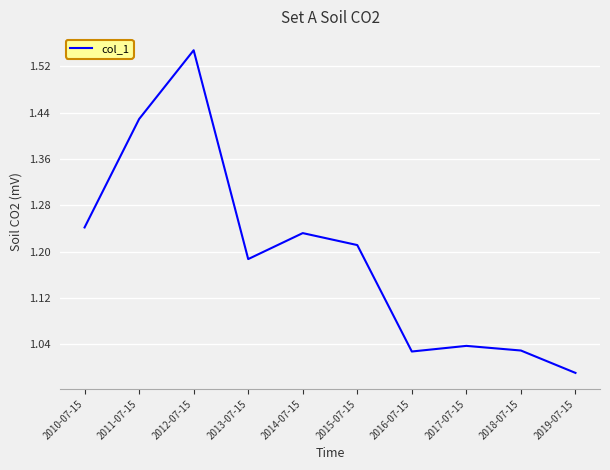

At which label is the value closest to 1?

2019-07-15